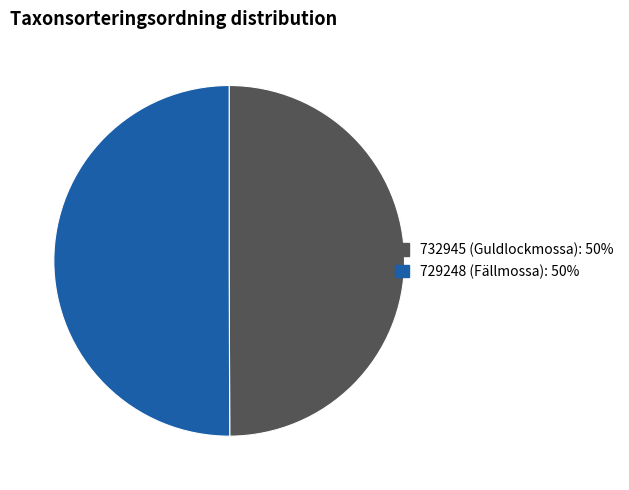

Is it true that 732945 (Guldlockmossa) is 50% of the pie?

True